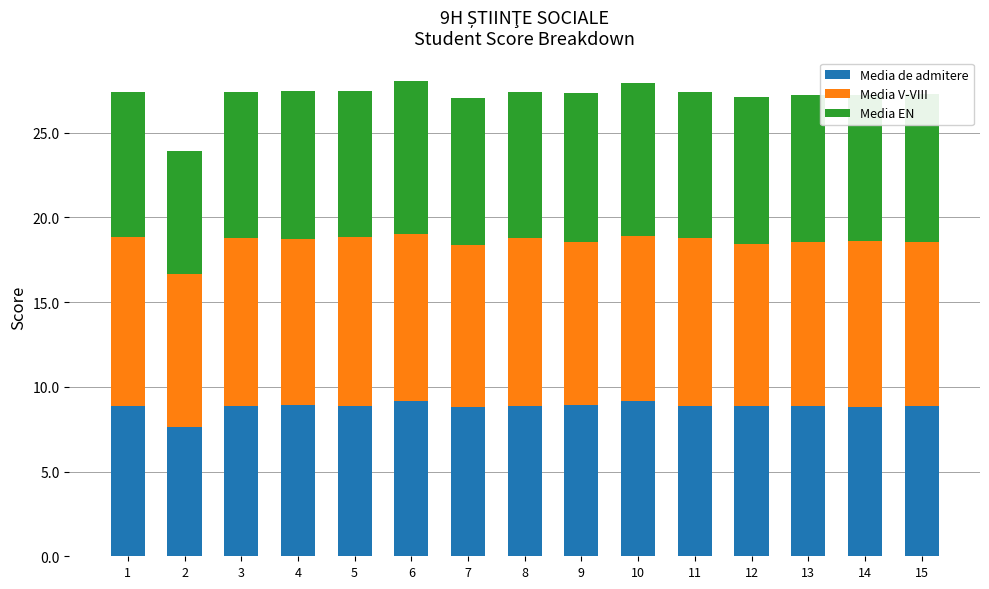

At which label does Media de admitere reach its minimum?

2